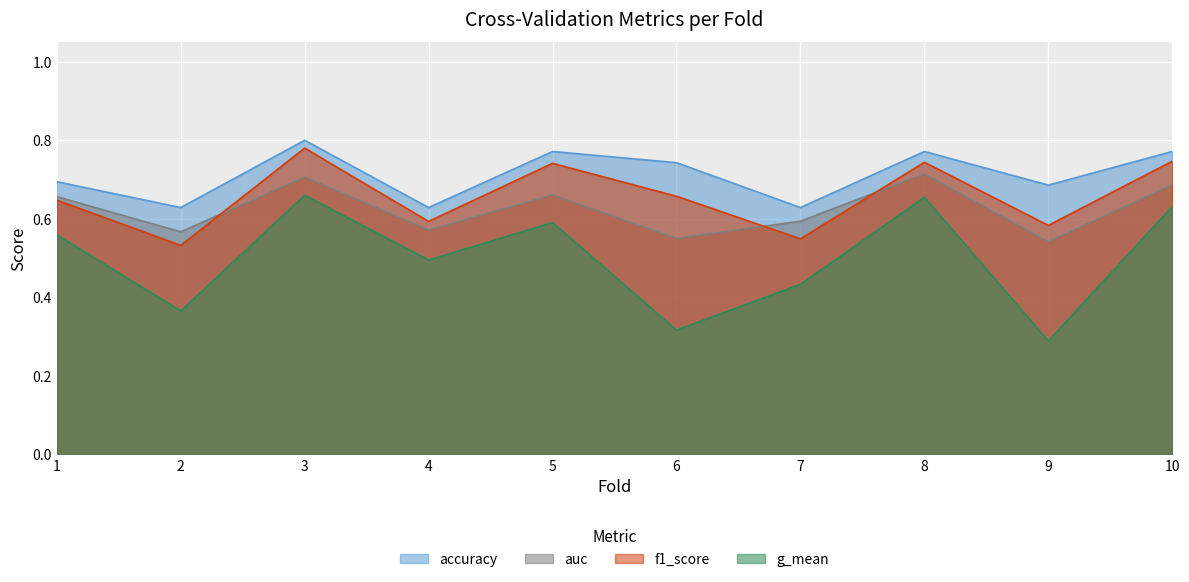

Reading left to right, extract all data points from this chart.

accuracy: 0.7	0.6	0.8	0.6	0.8	0.7	0.6	0.8	0.7	0.8
auc: 0.7	0.6	0.7	0.6	0.7	0.6	0.6	0.7	0.5	0.7
f1_score: 0.6	0.5	0.8	0.6	0.7	0.7	0.5	0.7	0.6	0.7
g_mean: 0.6	0.4	0.7	0.5	0.6	0.3	0.4	0.7	0.3	0.6